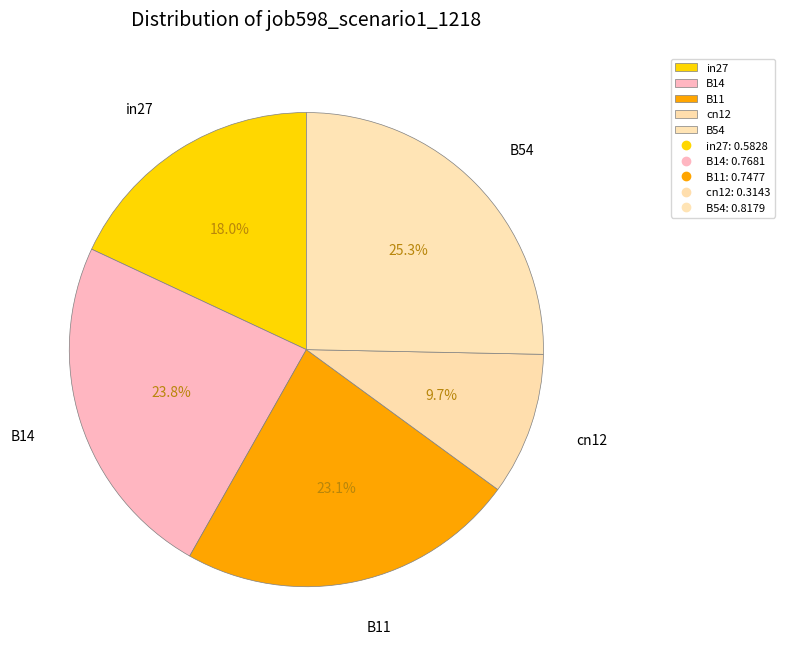

True or false: cn12 accounts for 23% of the total.

False